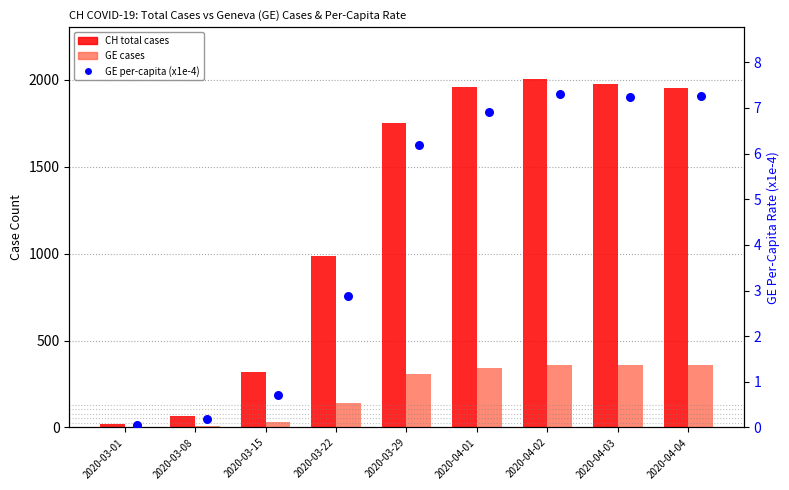

At how many categories does at least one series exceed 467?

6